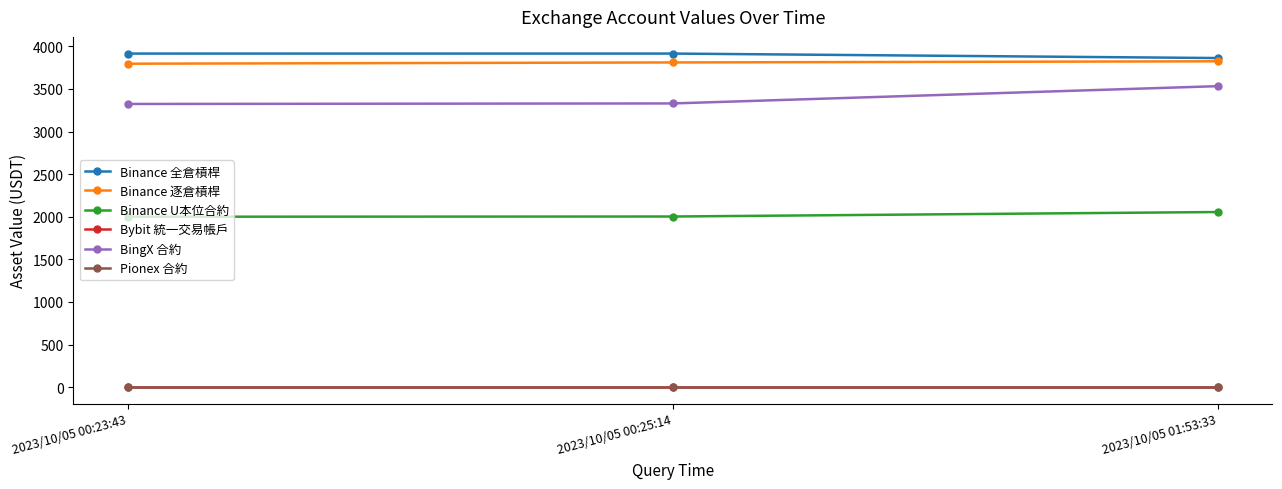

What position from the right is 2023/10/05 00:25:14?

2